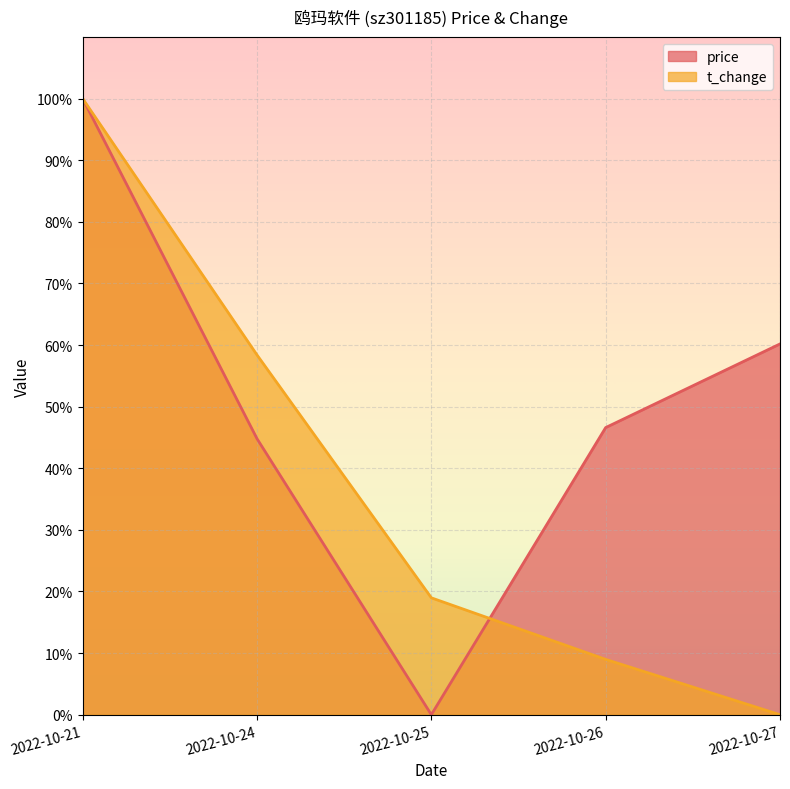

What is the difference between the maximum and second lowest values in the t_change series?

91.0